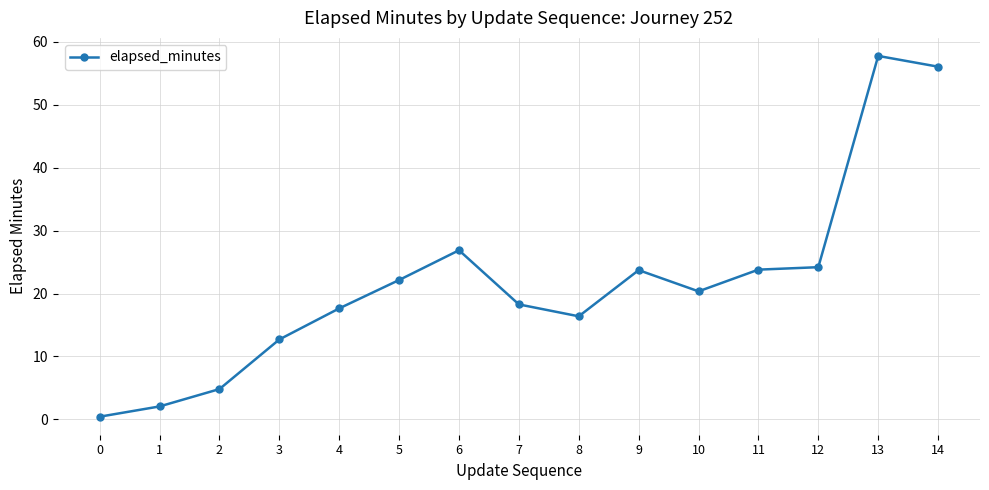

The chart shows a value of 26.9 at 6. True or false?

True